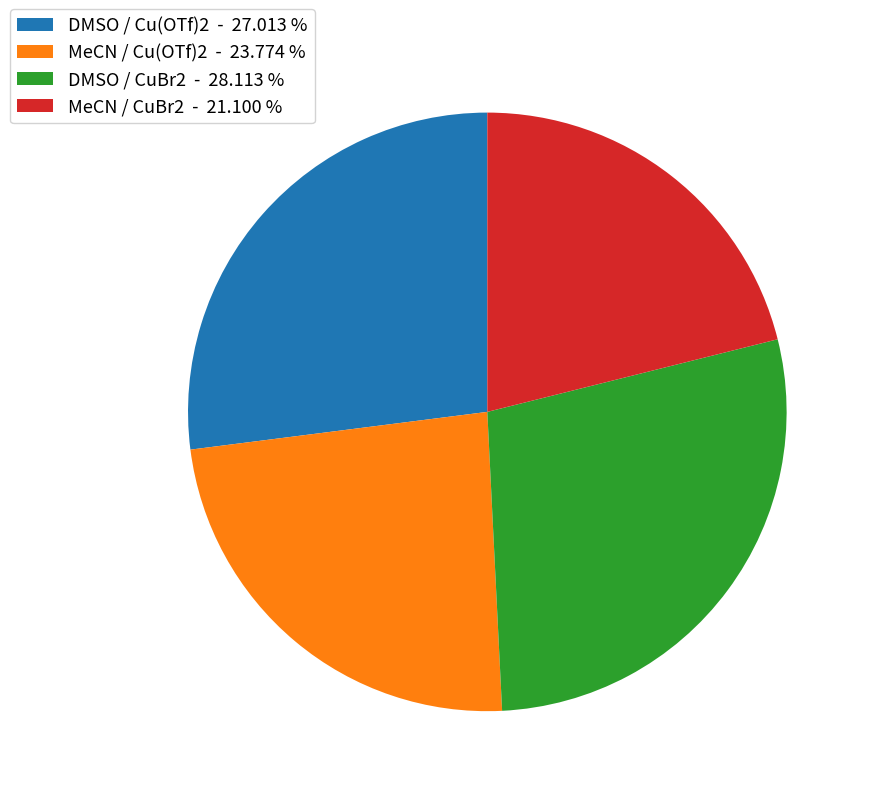

What is the ratio of the value at DMSO / CuBr2 to the value at MeCN / CuBr2?

1.3